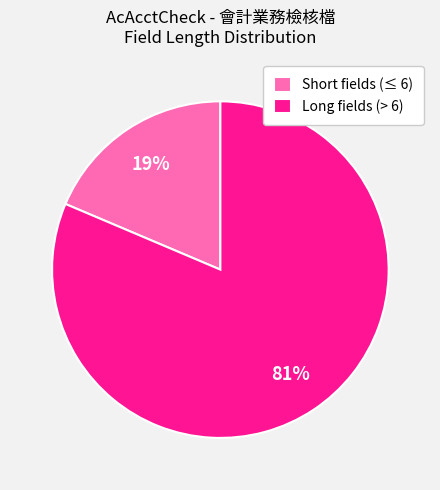

What percentage is the Short fields (≤ 6) slice, to the nearest percent?

19%